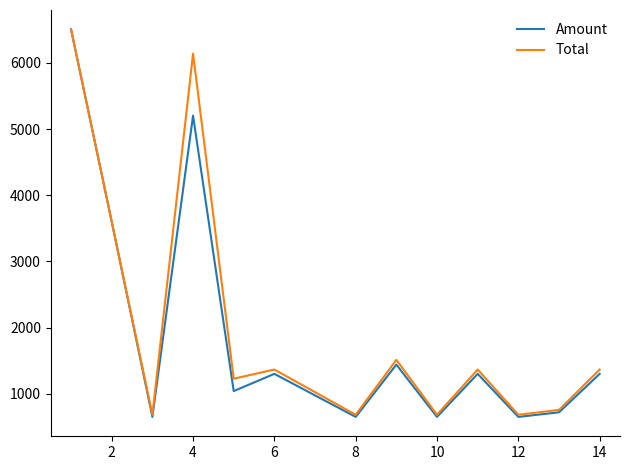

Rank the series by their average value, from lowest to highest.

Amount, Total